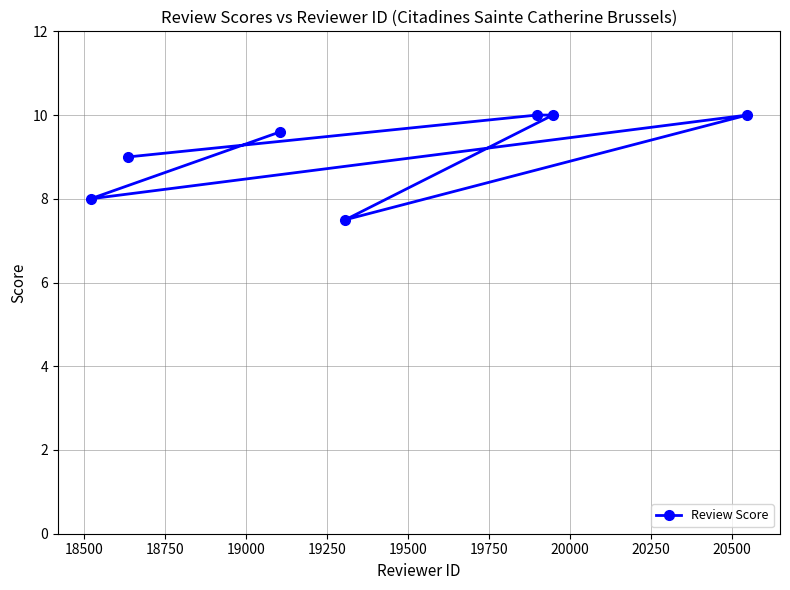

What is the greatest value displayed?

10.0